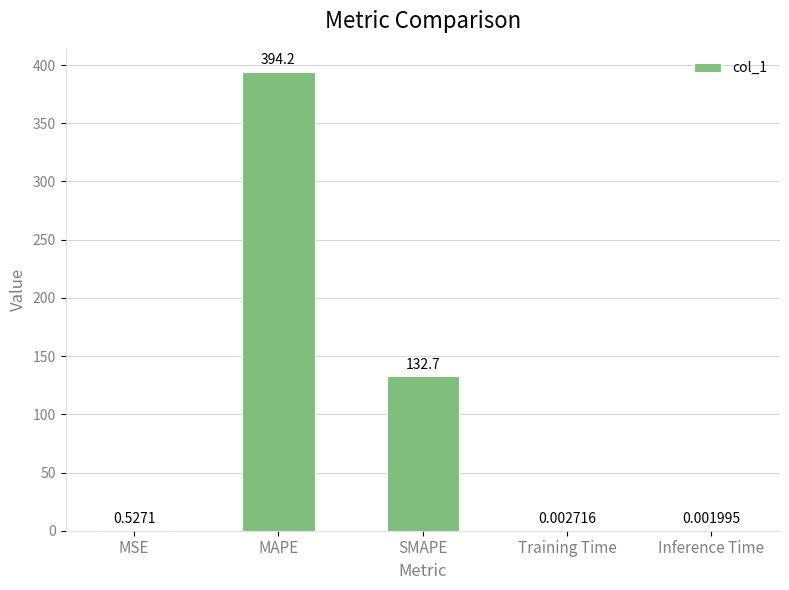

Which has a higher value, MAPE or SMAPE?

MAPE